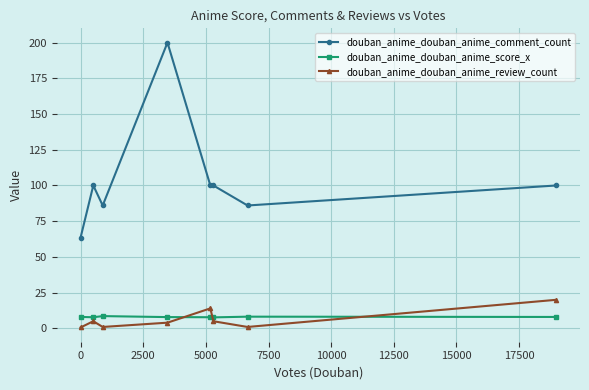

How many distinct data groups are displayed?

3